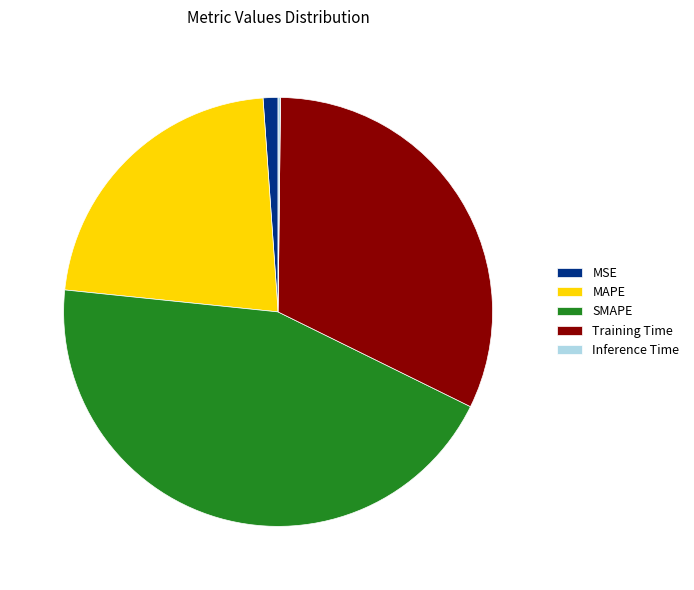

Is MSE the majority of the pie?

No